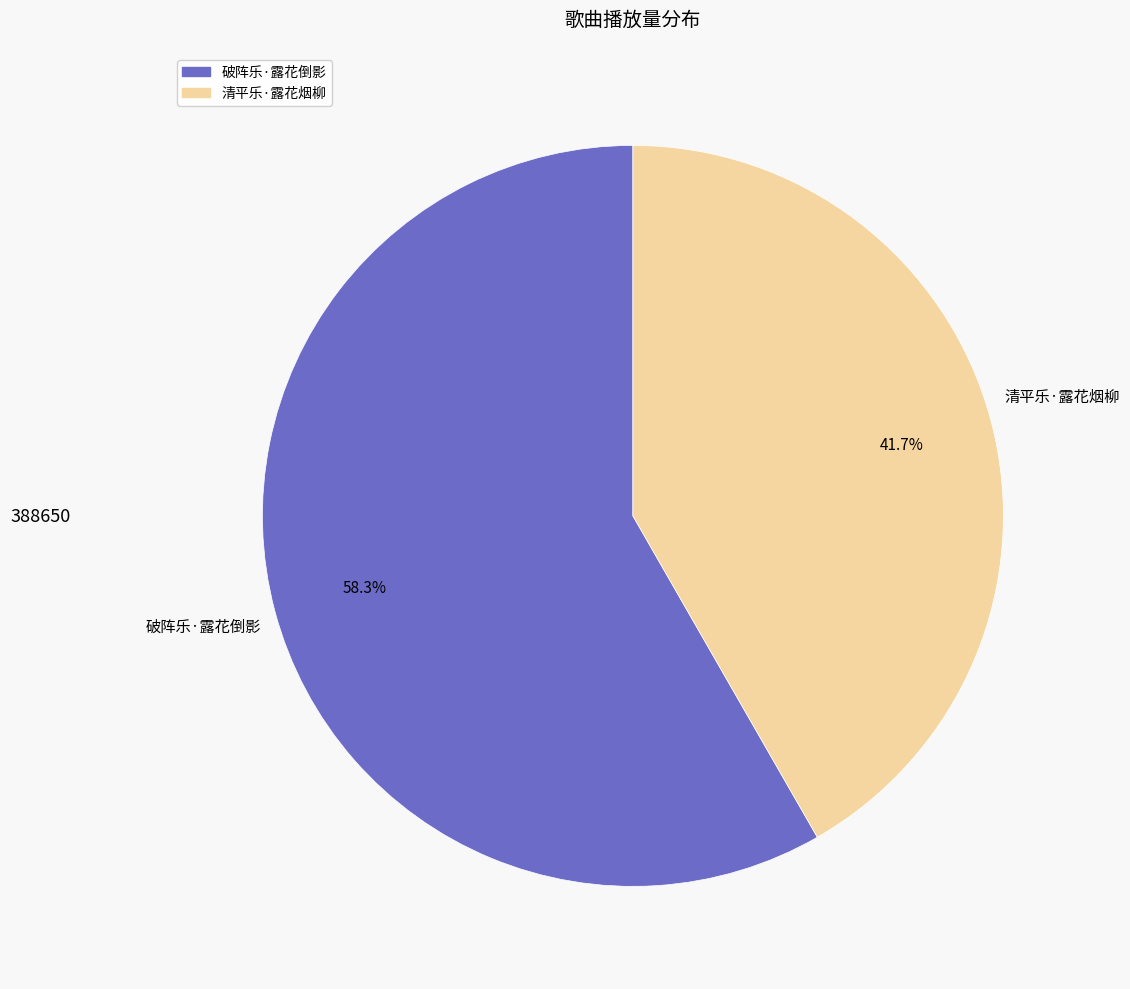

To the nearest percent, what percentage of the pie is 清平乐·露花烟柳?

42%